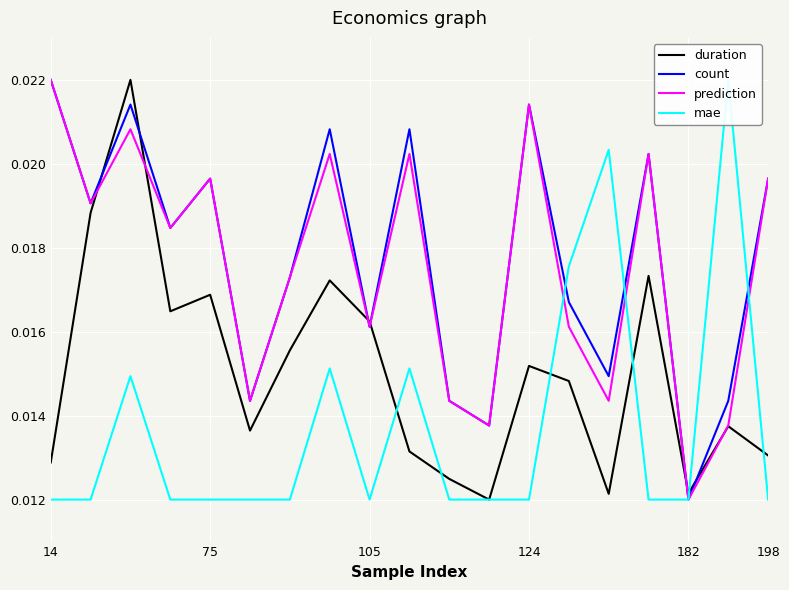

At which label does prediction reach its peak?

14